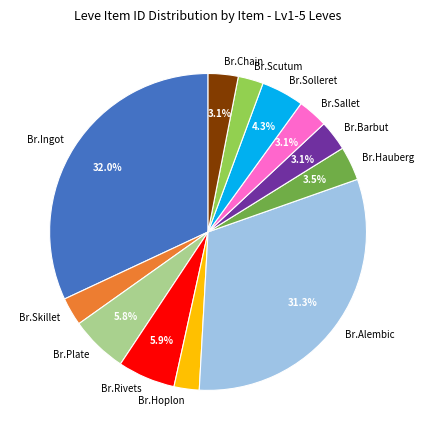

To the nearest percent, what is the difference between the largest and smallest slice percentages?

29%